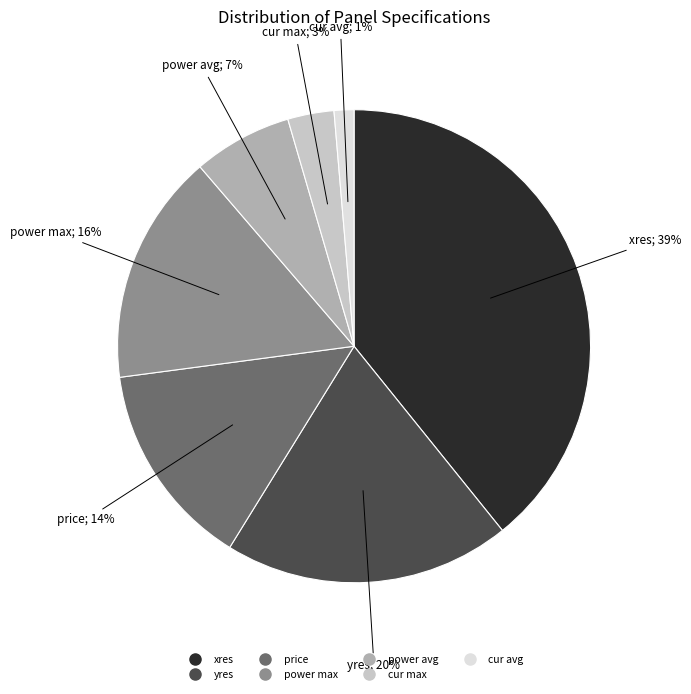

What is the largest slice in the pie chart?

xres